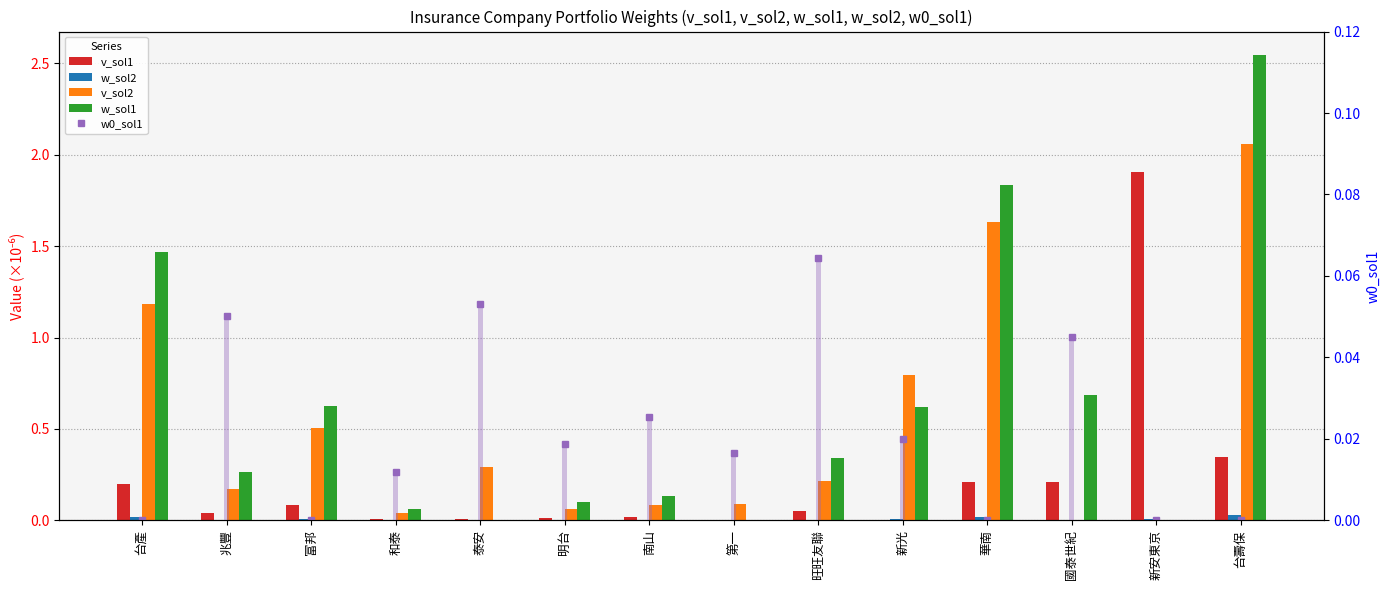

Reading left to right, extract all data points from this chart.

v_sol1: 0.2	0.0	0.1	0.0	0.0	0.0	0.0	0.0	0.0	0.0	0.2	0.2	1.9	0.3
w_sol2: 0.0	0.0	0.0	0.0	0.0	0.0	0.0	0.0	0.0	0.0	0.0	0.0	0.0	0.0
v_sol2: 1.2	0.2	0.5	0.0	0.3	0.1	0.1	0.1	0.2	0.8	1.6	0.0	0.0	2.1
w_sol1: 1.5	0.3	0.6	0.1	0.0	0.1	0.1	0.0	0.3	0.6	1.8	0.7	0.0	2.5
w0_sol1: 0.0	0.1	0.0	0.0	0.1	0.0	0.0	0.0	0.1	0.0	0.0	0.0	0.0	0.0
w0_sol1 bar: 0.0	0.1	0.0	0.0	0.1	0.0	0.0	0.0	0.1	0.0	0.0	0.0	0.0	0.0